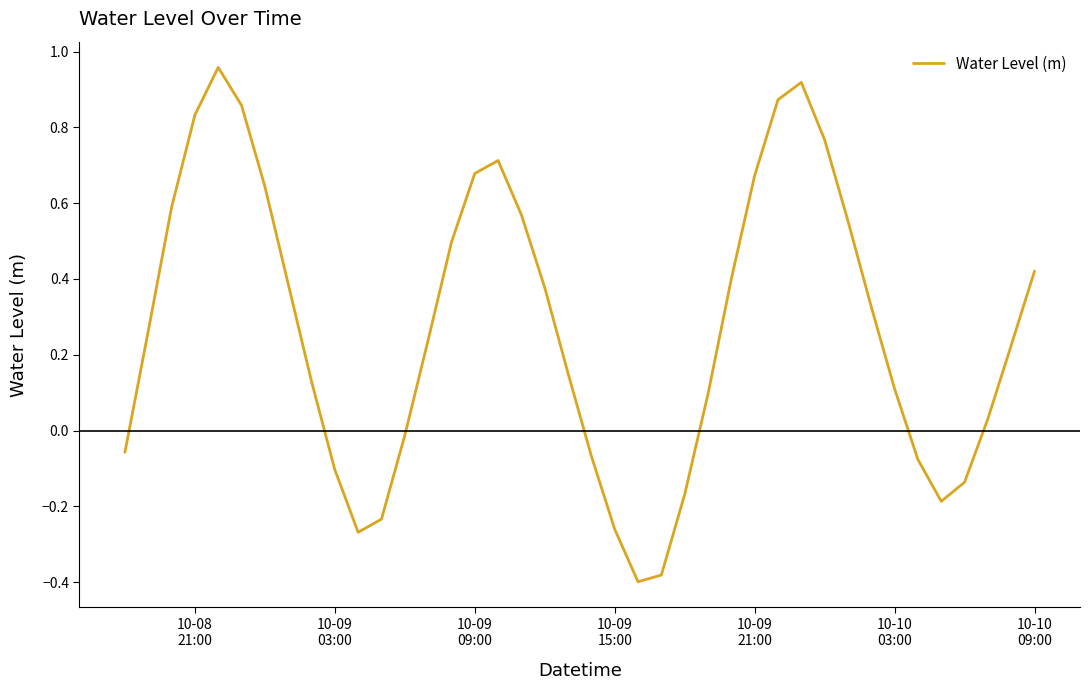

True or false: the data has more than 1 interior local peaks.

True